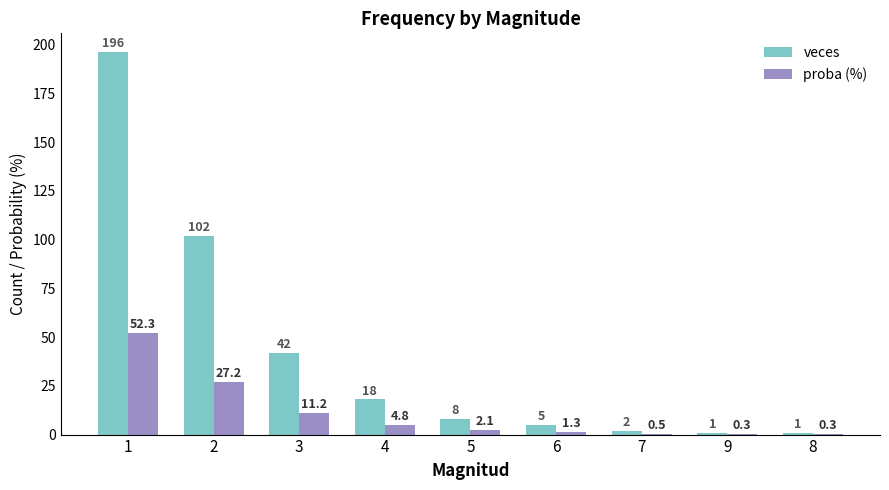

Which series has the largest total across all categories?

veces